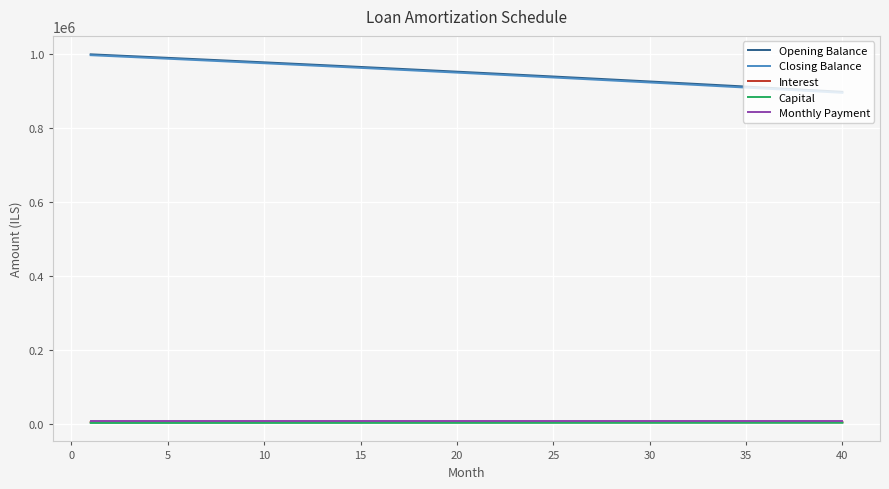

What is the maximum value shown in the chart?

1000000